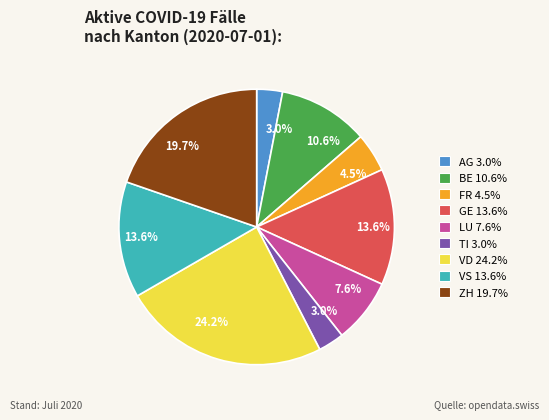

Is there any slice that represents more than half of the pie?

No